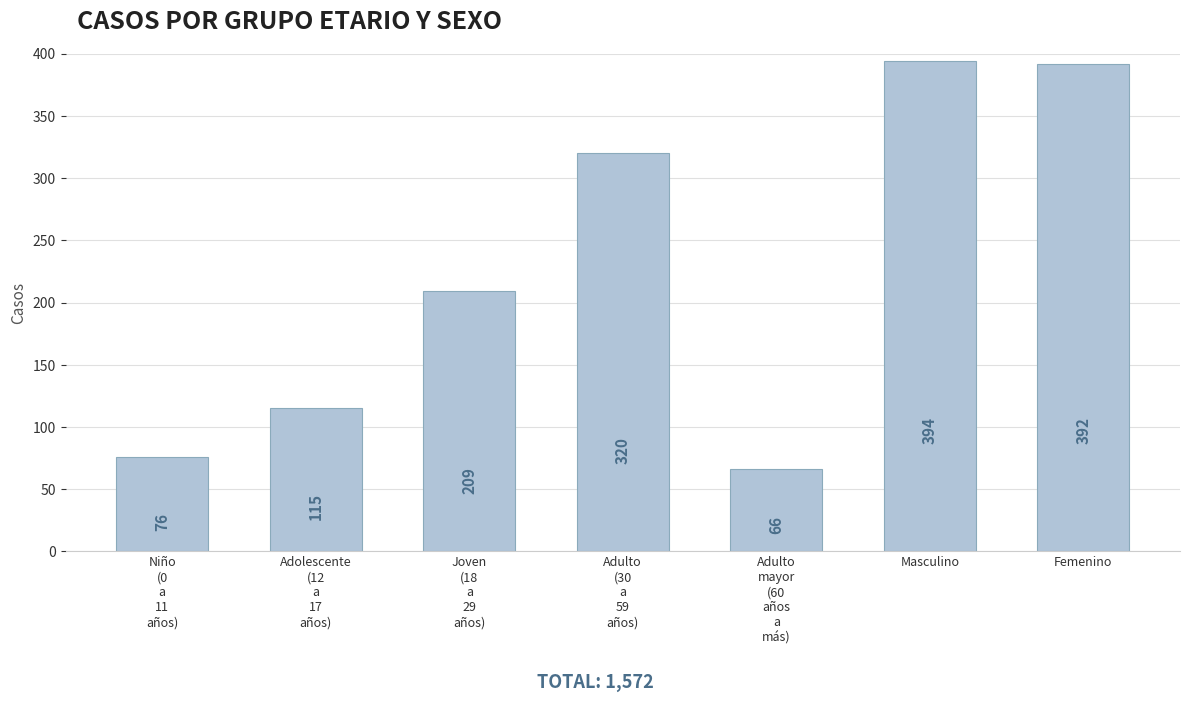

What is the minimum value shown in the chart?

66